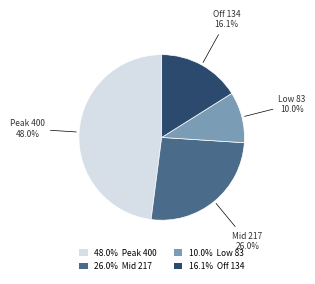

Does any single category account for the majority?

No